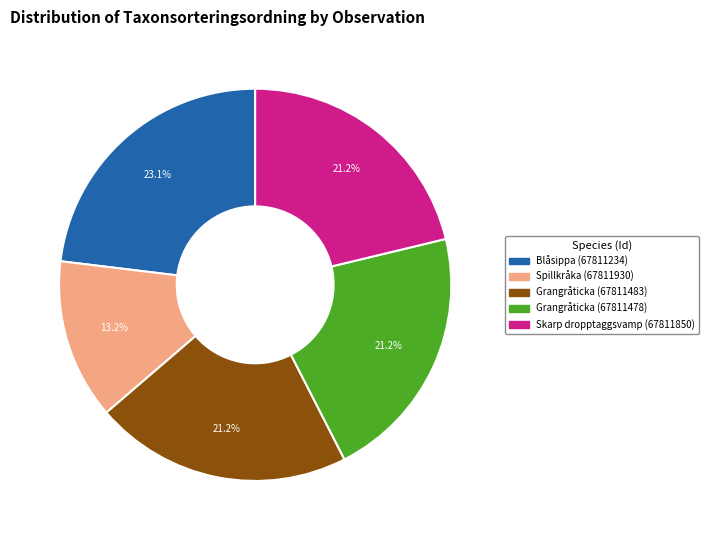

To the nearest percent, what is the average slice percentage?

20%